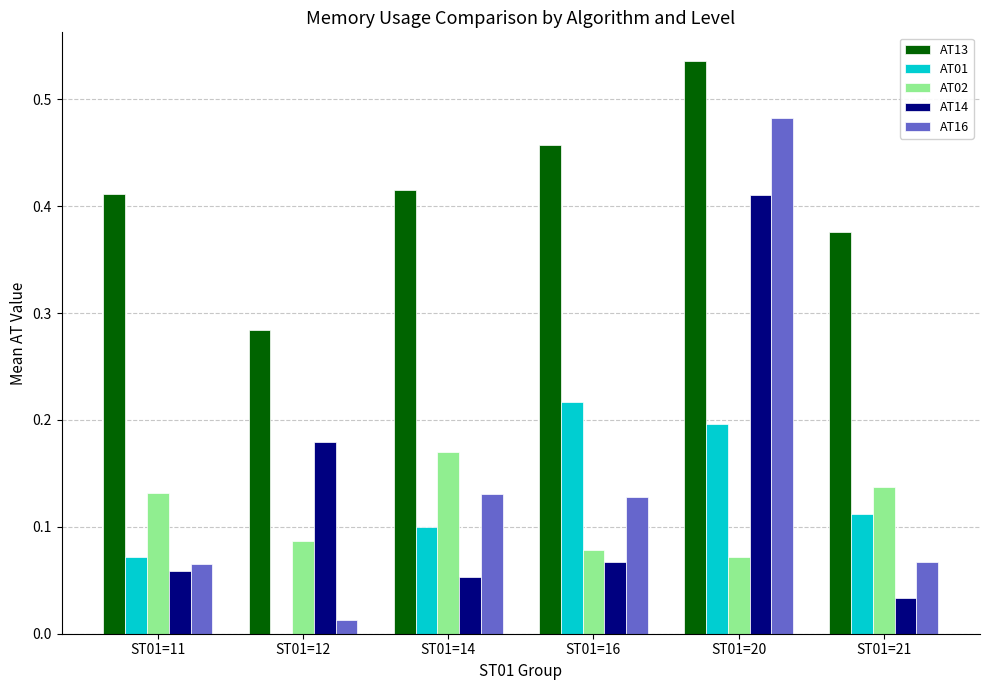

At which category is the sum across all series the highest?

ST01=20